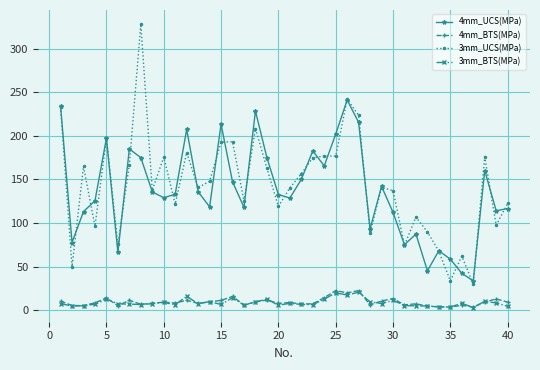

What is the maximum value for 4mm_UCS(MPa)?

241.1